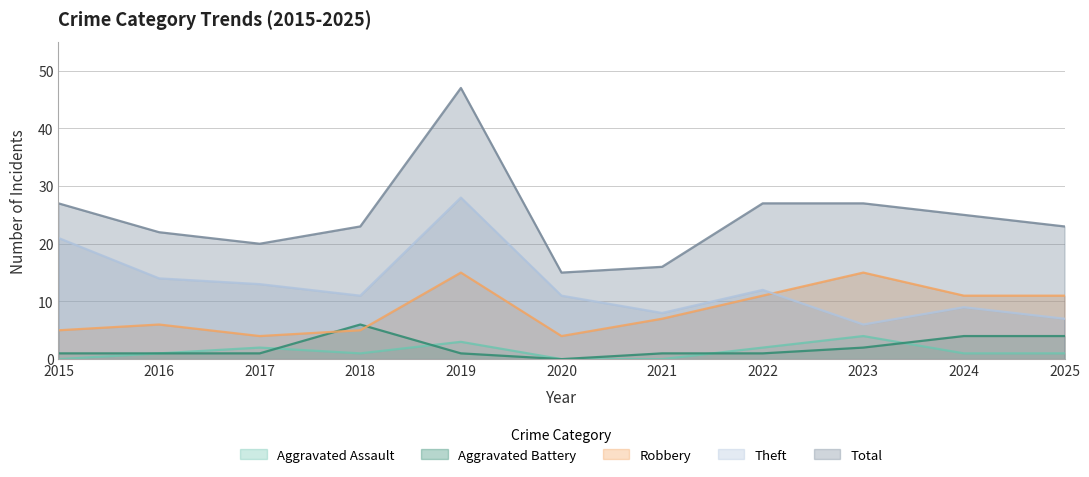

How many lines are shown in the chart?

5